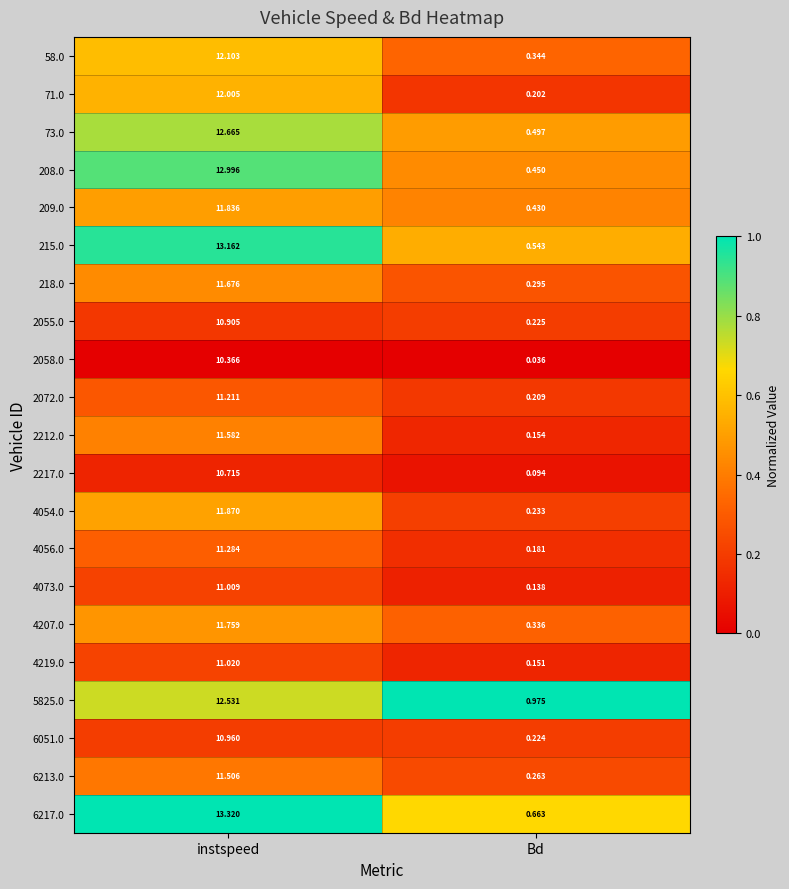

Which series has the largest total across all categories?

6217.0